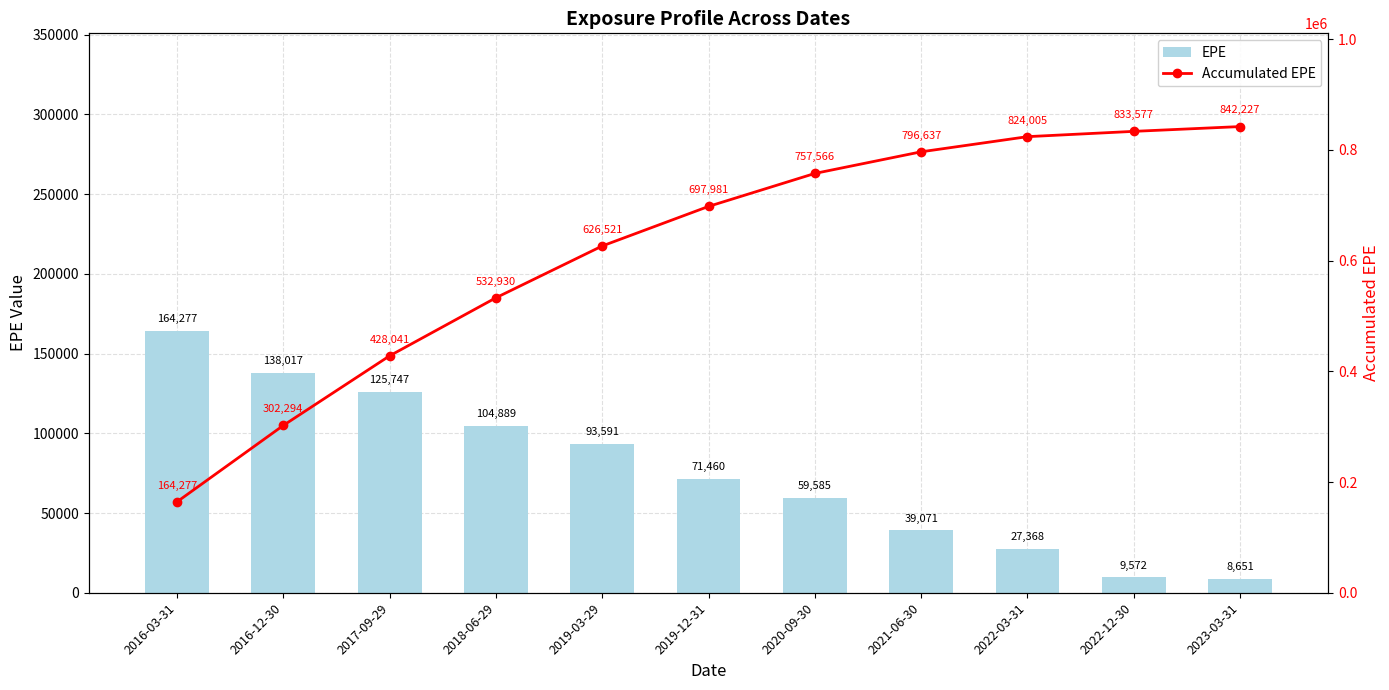

List the series in order of their overall mean, lowest first.

EPE, Accumulated EPE